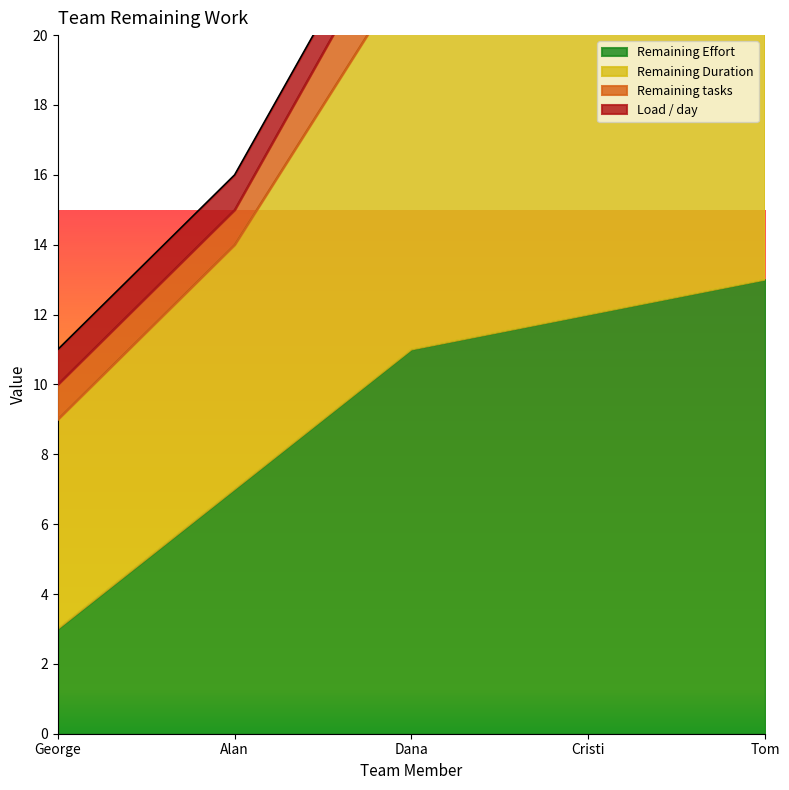

How many data points in Remaining Duration are above 24?

2